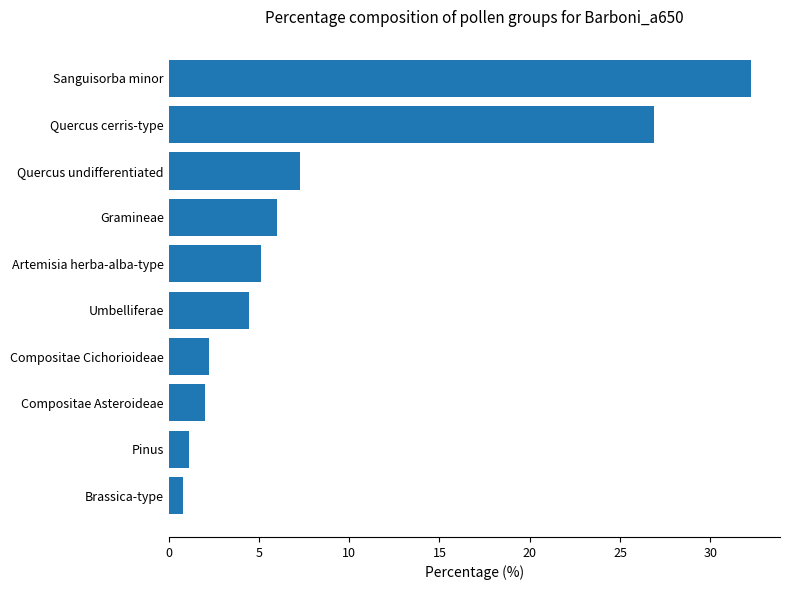

What is the difference between the second highest and minimum values?

26.1